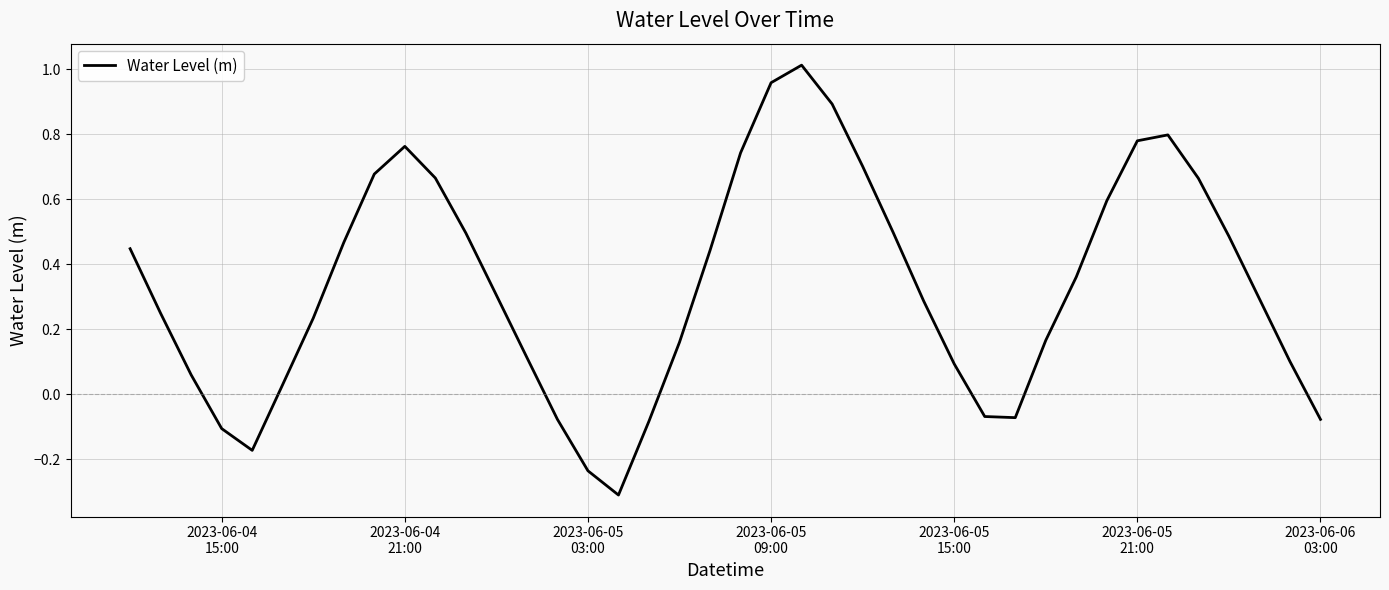

Is this an area chart (filled region under the line)?

No